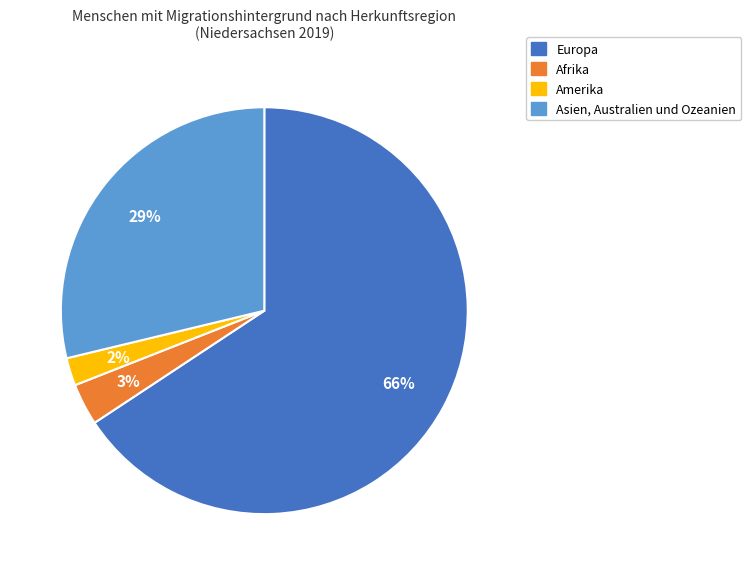

What is the largest slice in the pie chart?

Europa